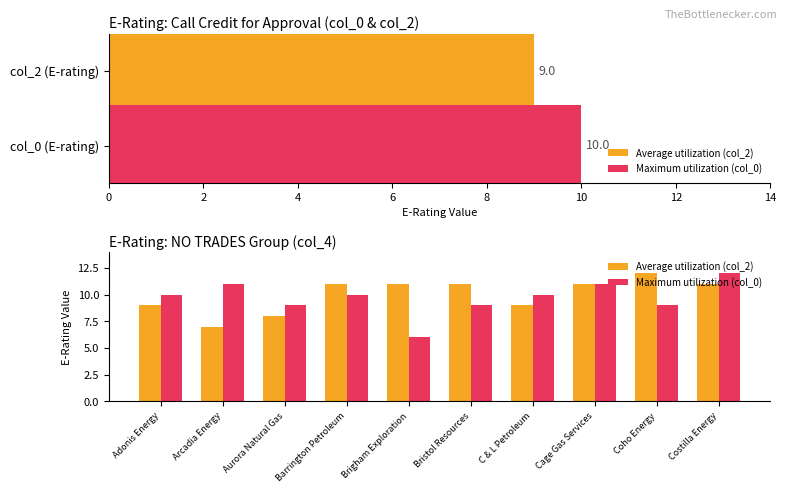

What is the sum of all Maximum utilization (col_0) values?

97